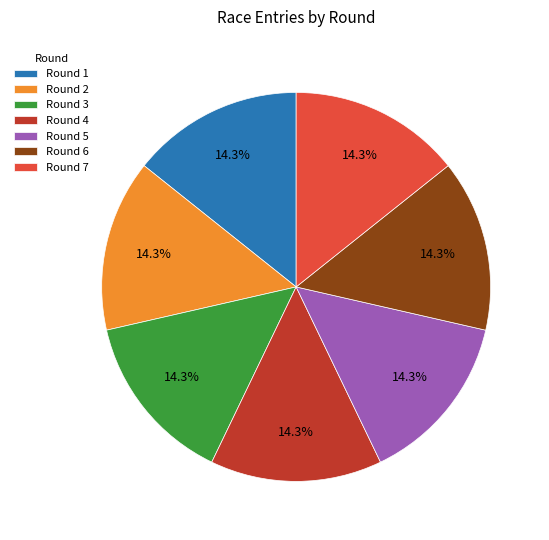

Approximately how many times larger is the value at Round 4 compared to Round 3?

1.0